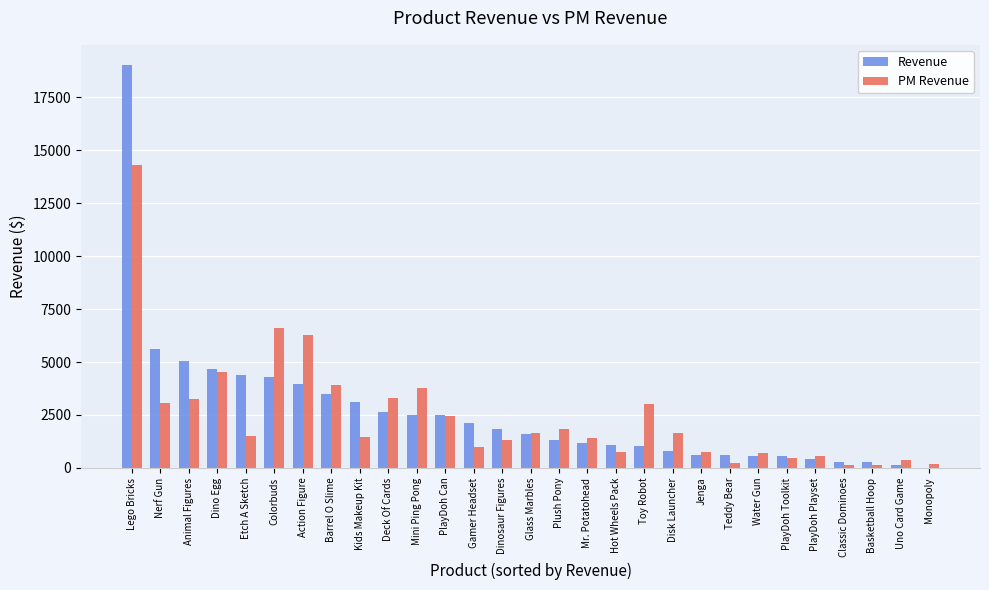

What is the sum of the PM Revenue values at Colorbuds and Mini Ping Pong?

10366.8